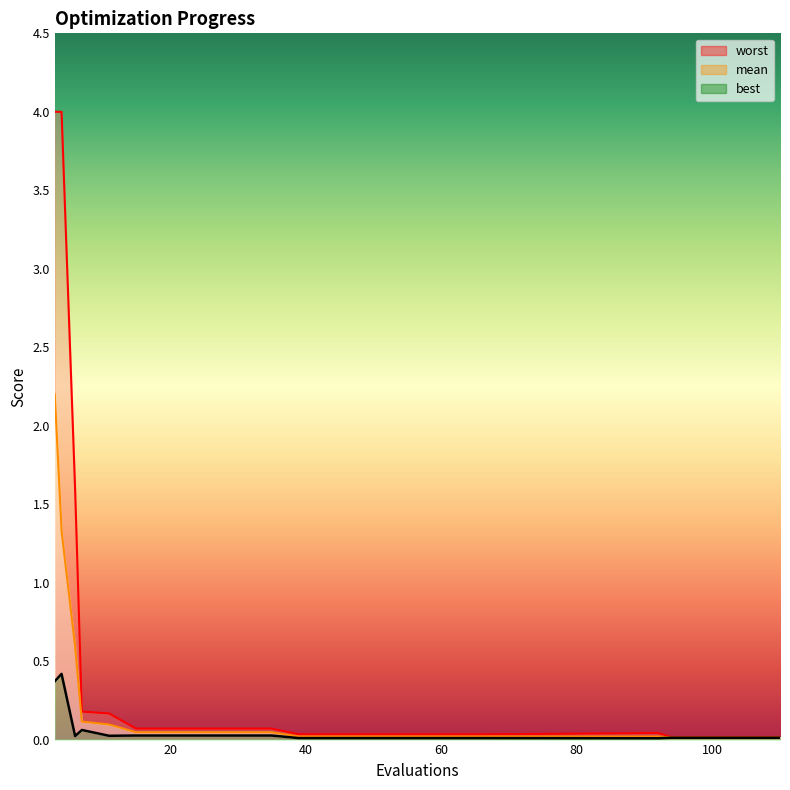

The value of best at 7 is 0.1. True or false?

True